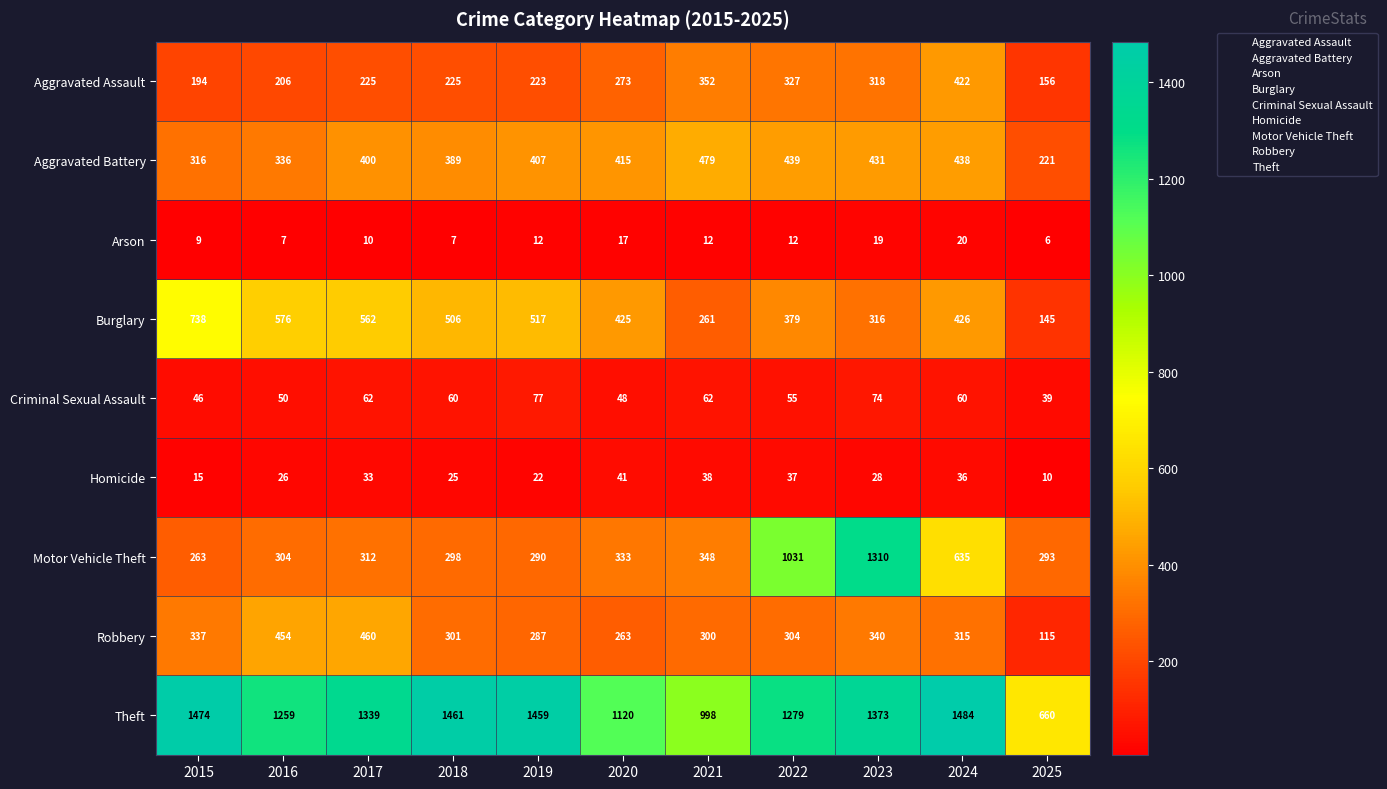

Where does the Robbery series first go above 304?

2015